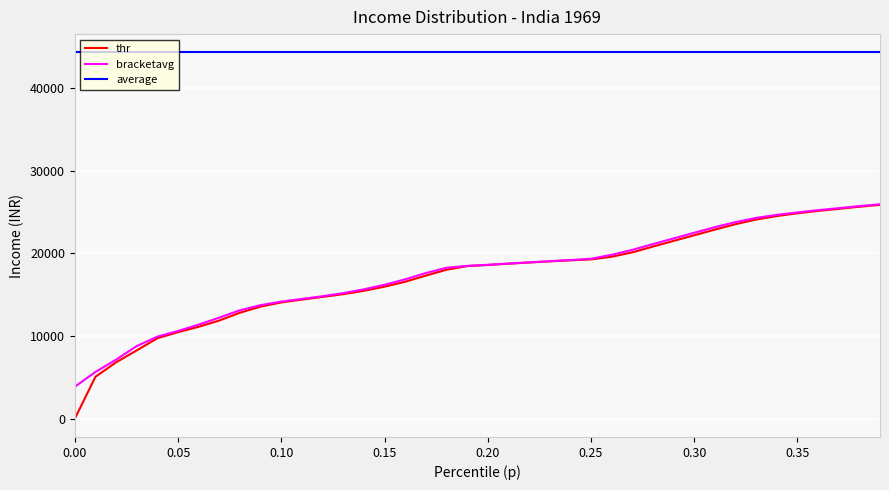

What is the sum of the thr values at 0.25 and 0.9?

75268.9